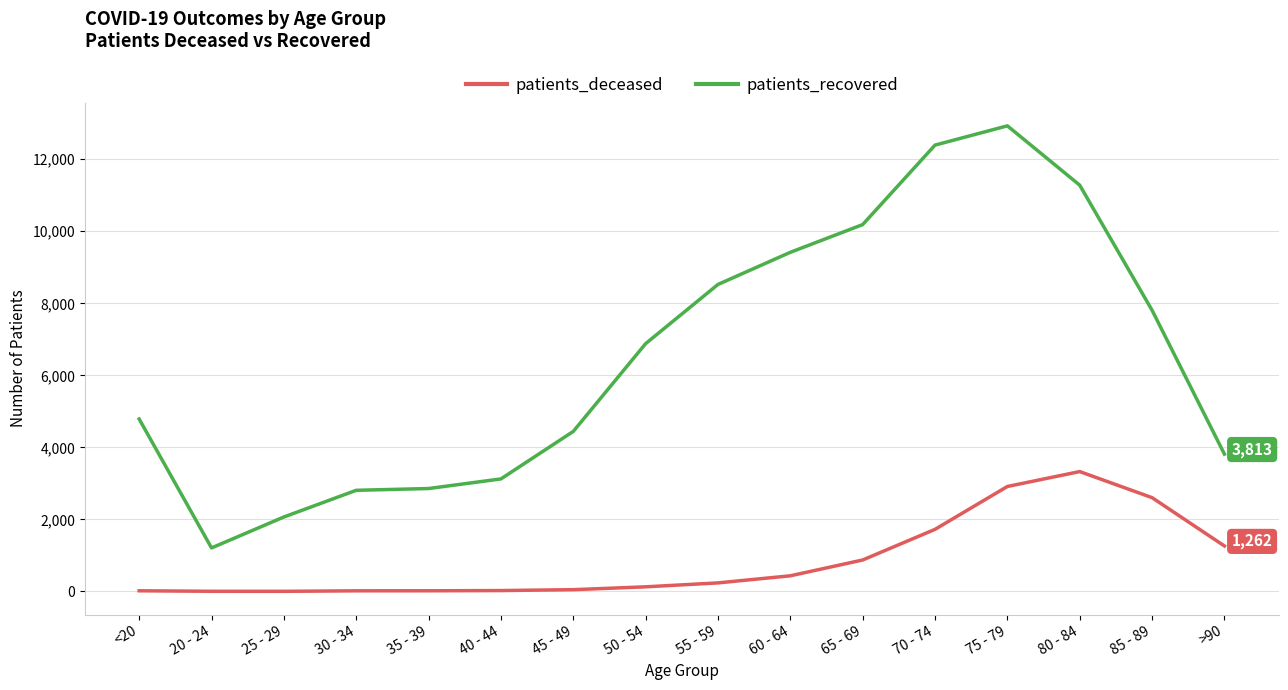

The value of patients_recovered at 60 - 64 is 9416. True or false?

True